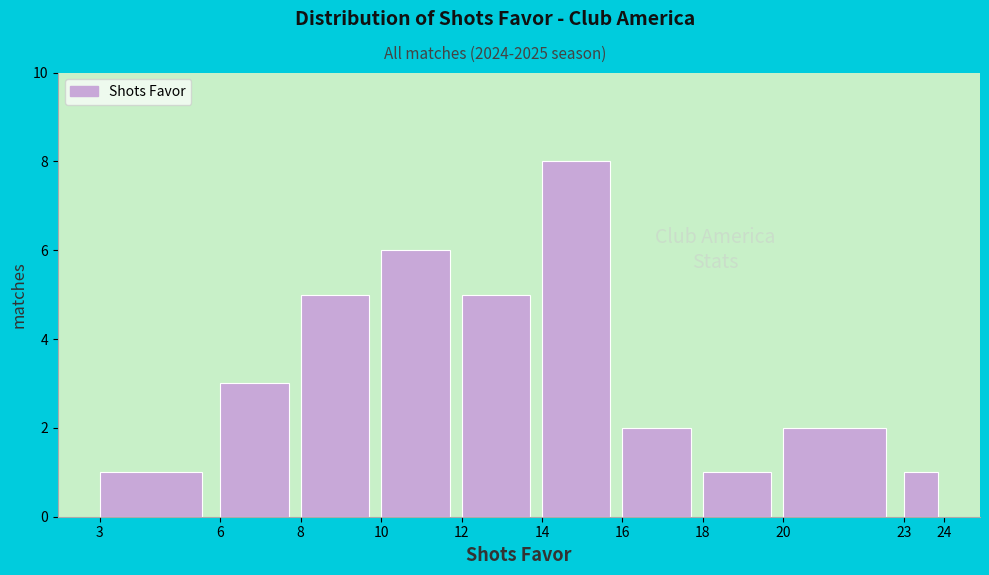

How tall is the bar that spans 6 to 8 on the x-axis? The values are not printed on the chart, so give them approximately, as read against the axis.

3